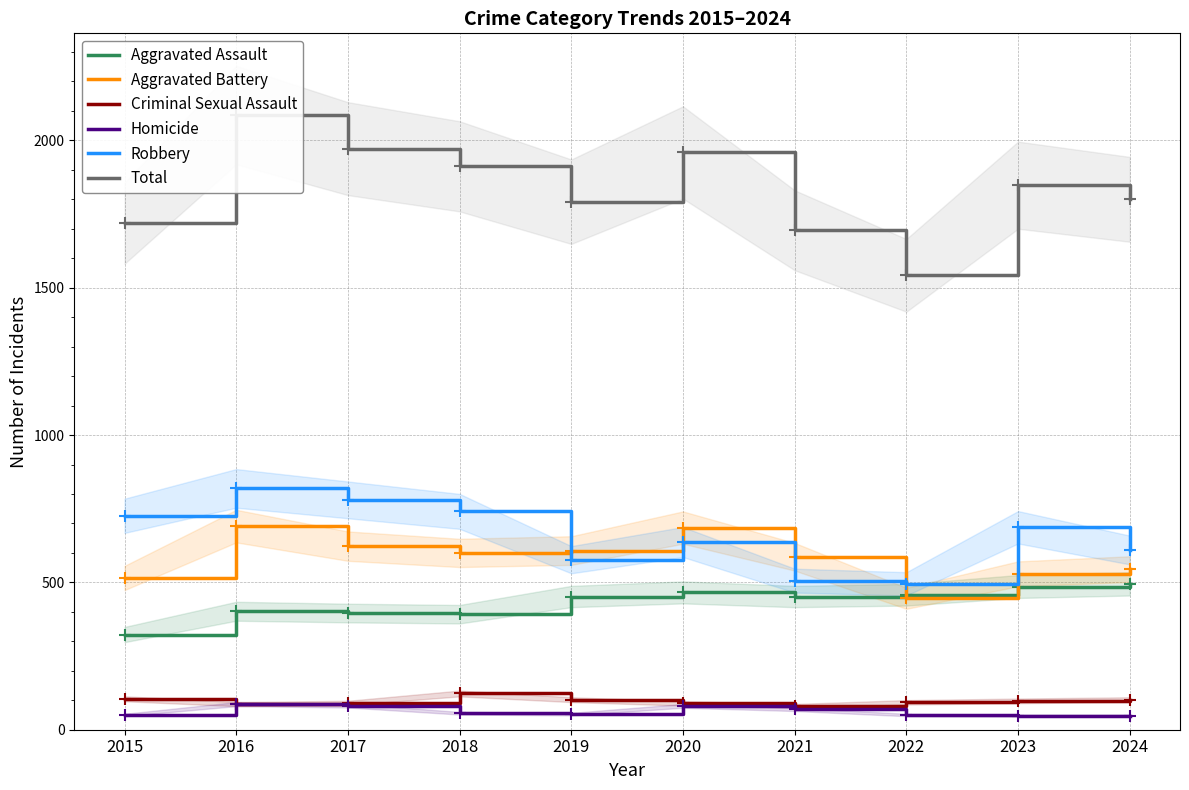

True or false: Aggravated Battery has a value of 403 at 2017.

False